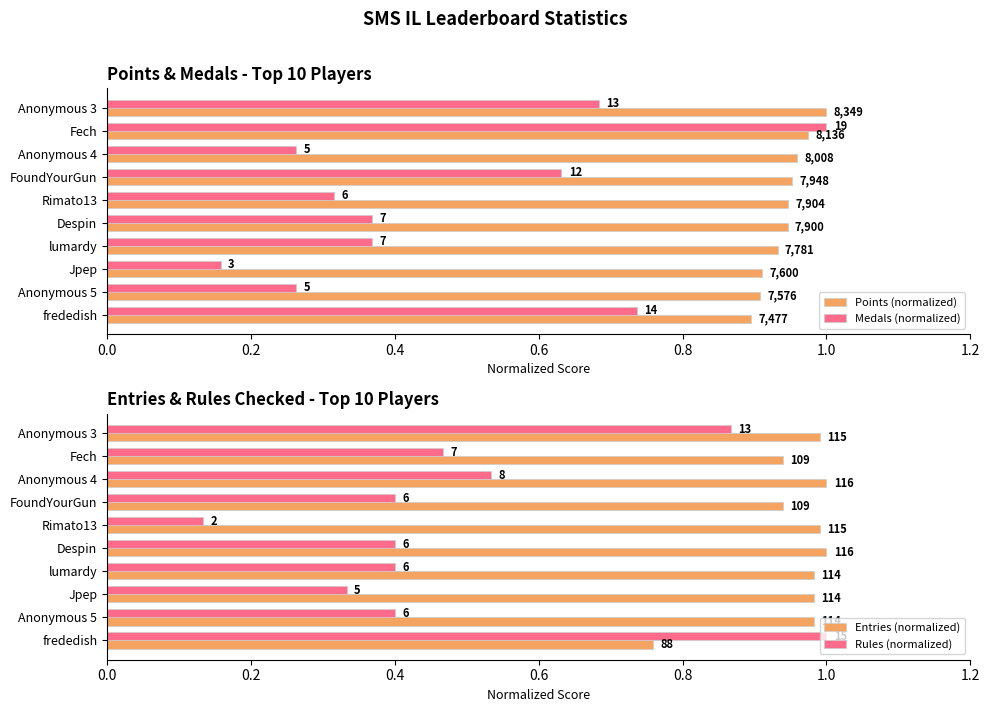

What is the greatest value displayed?

1.0